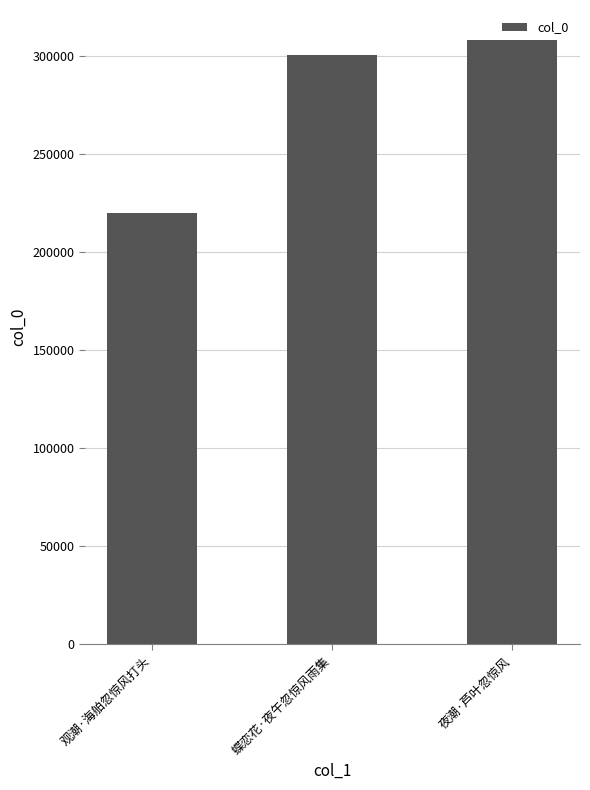

Rank the categories by value from highest to lowest.

夜潮·芦叶忽惊风, 蝶恋花·夜午忽惊风雨集, 观潮·海舶忽惊风打头